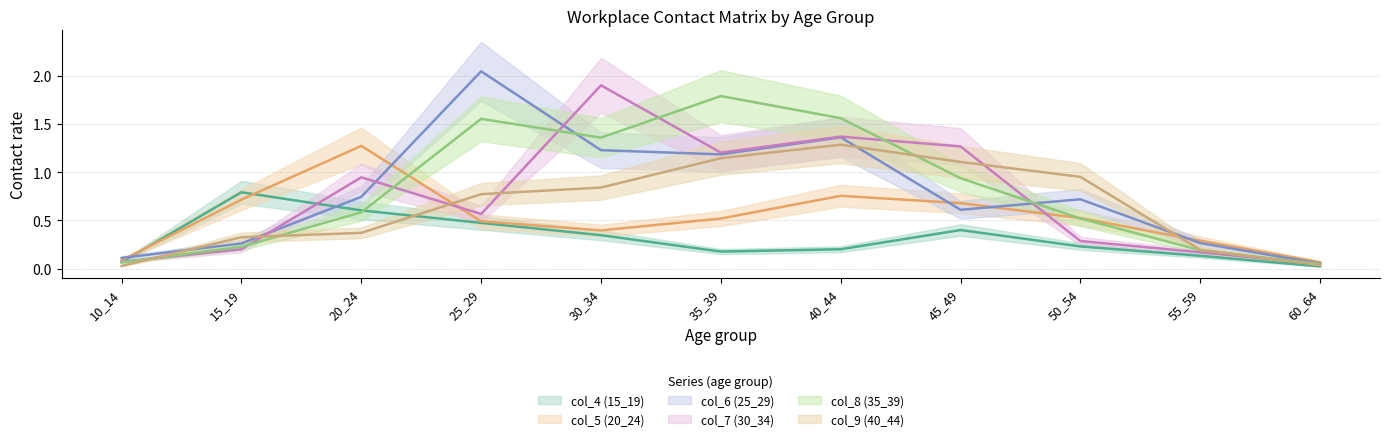

Which series has the widest spread of values?

col_6 (25_29)